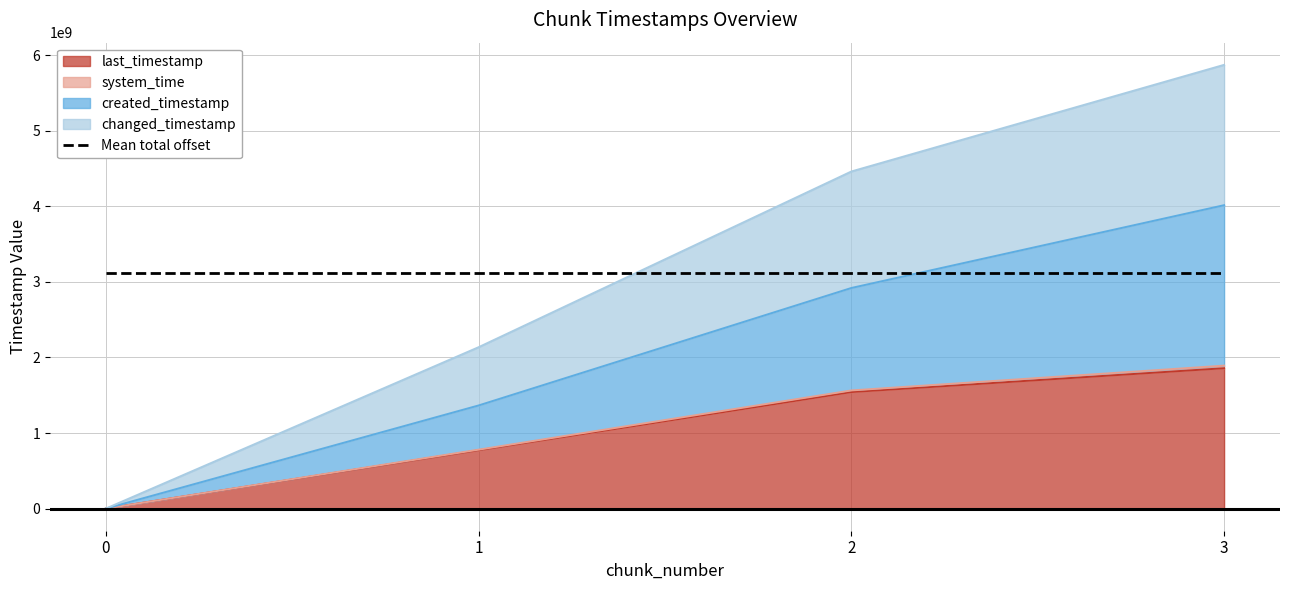

Is the value of created_timestamp at 2 greater than the value of changed_timestamp at 2?

Yes